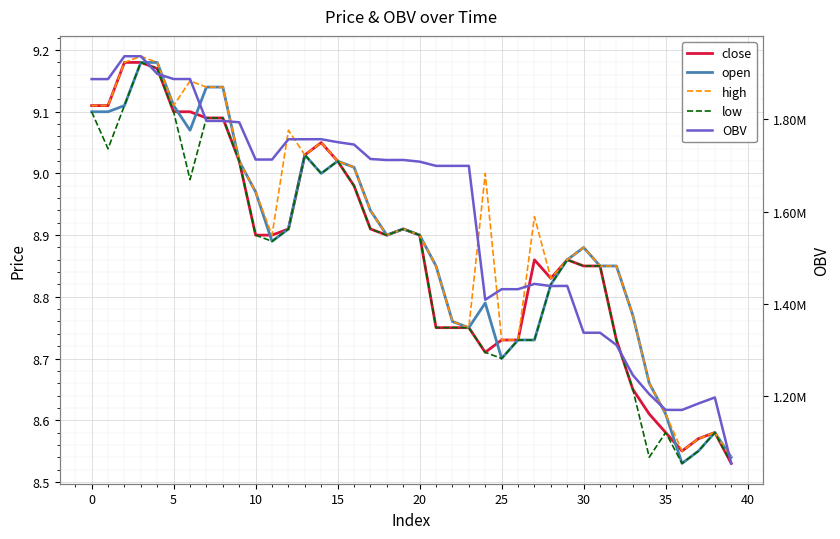

Between 21 and 36, which is larger?

21